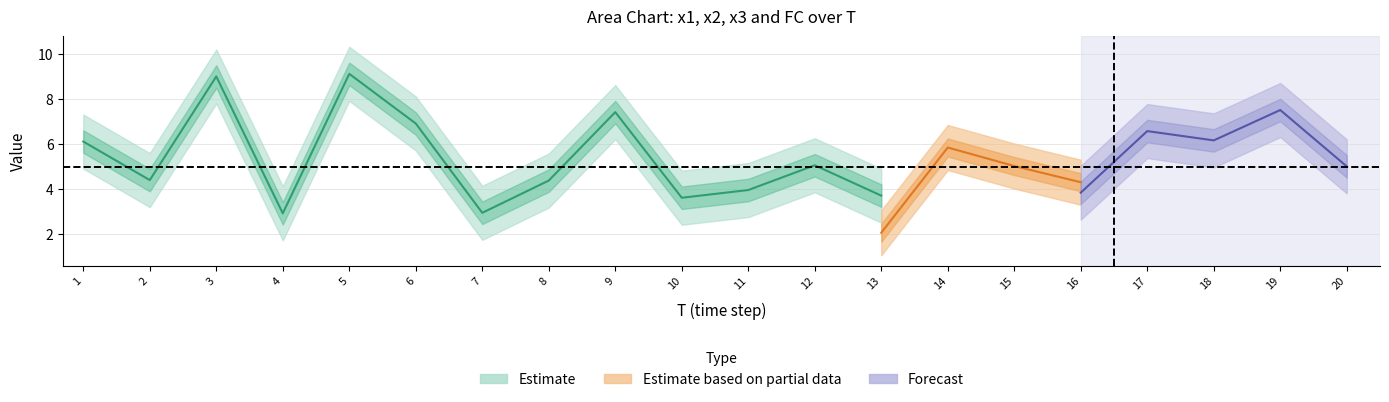

What is the value of the x2 point at the 16th from the left?

4.3